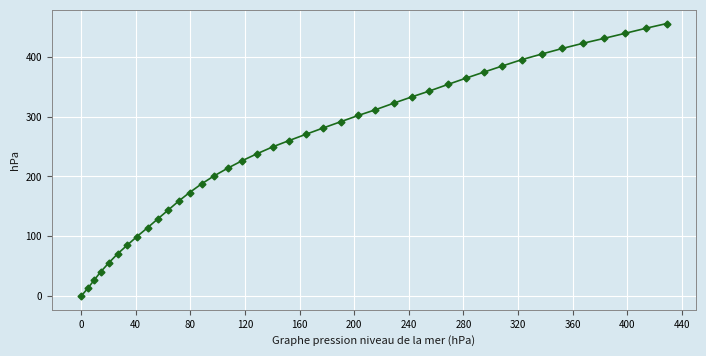

What is the difference between the maximum and minimum values?

455.3